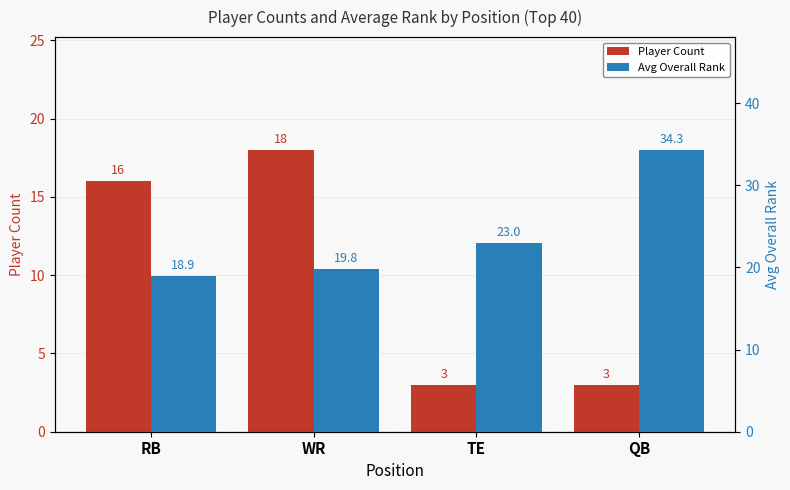

At which label does Avg Overall Rank reach its peak?

QB